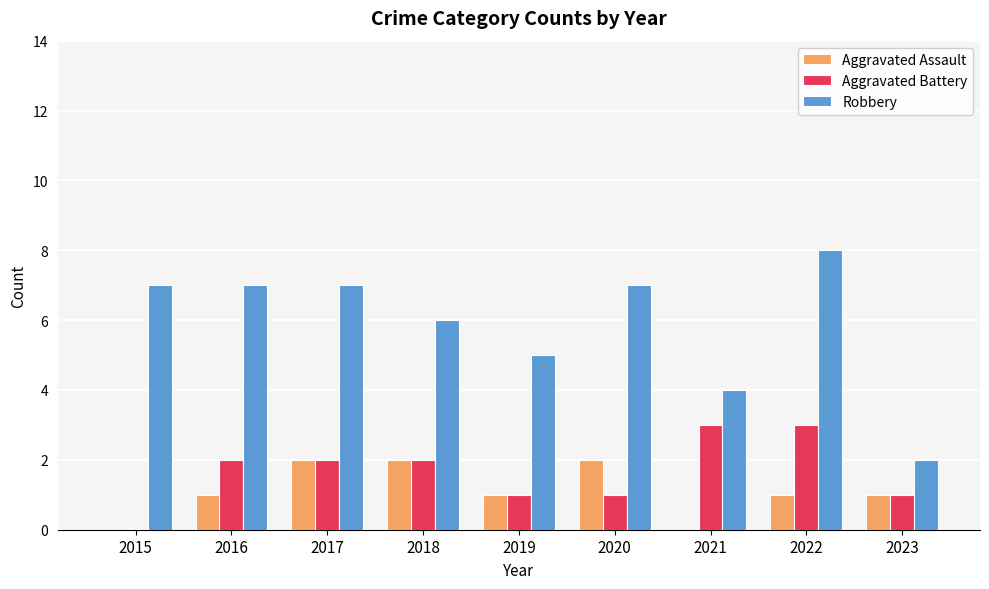

How many groups of bars are there?

9